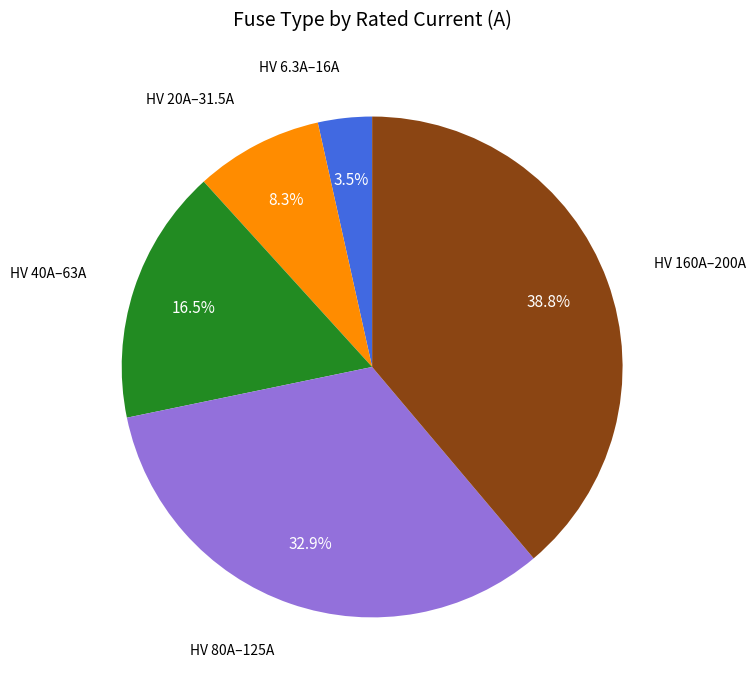

Is there any slice that represents more than half of the pie?

No